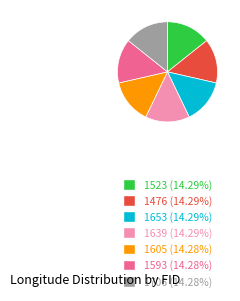

True or false: 1653 accounts for 22% of the total.

False